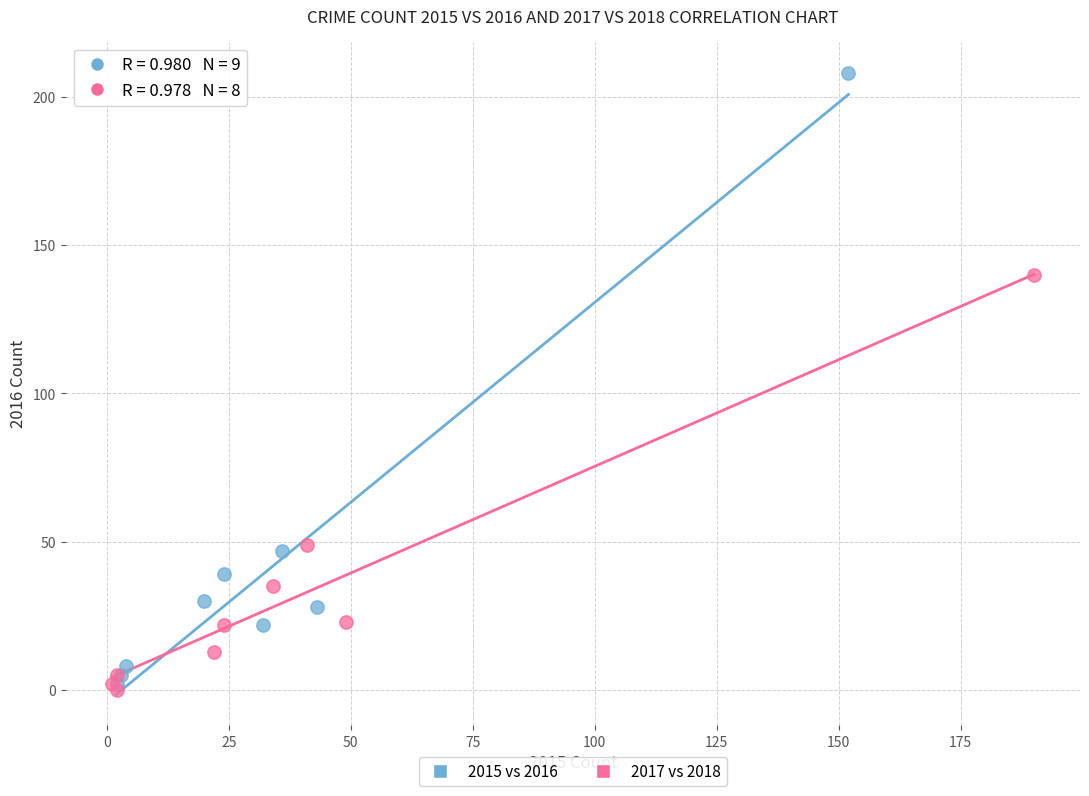

Which series has the widest spread of Y values?

2015 vs 2016